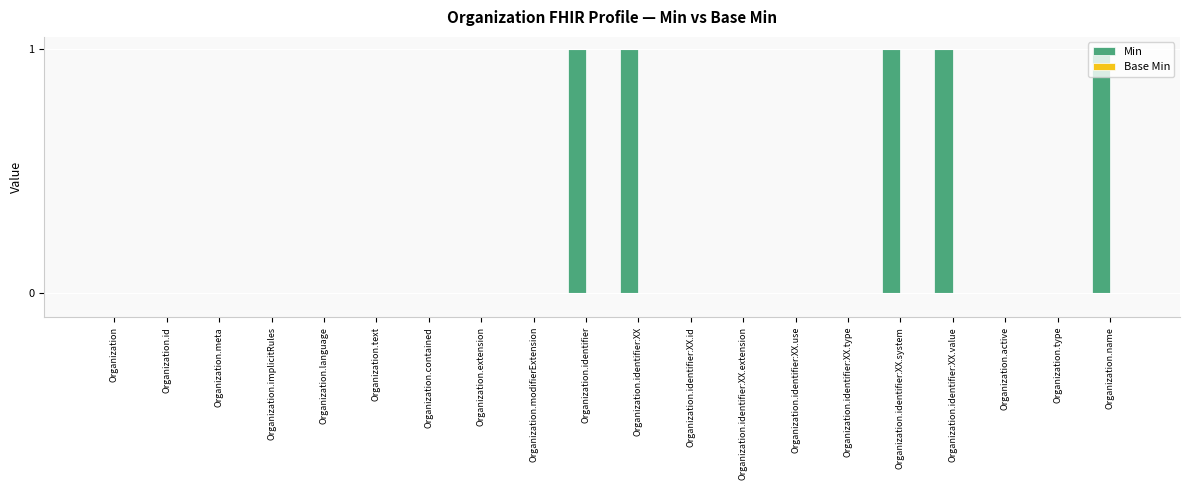

What is the sum of all values?

5